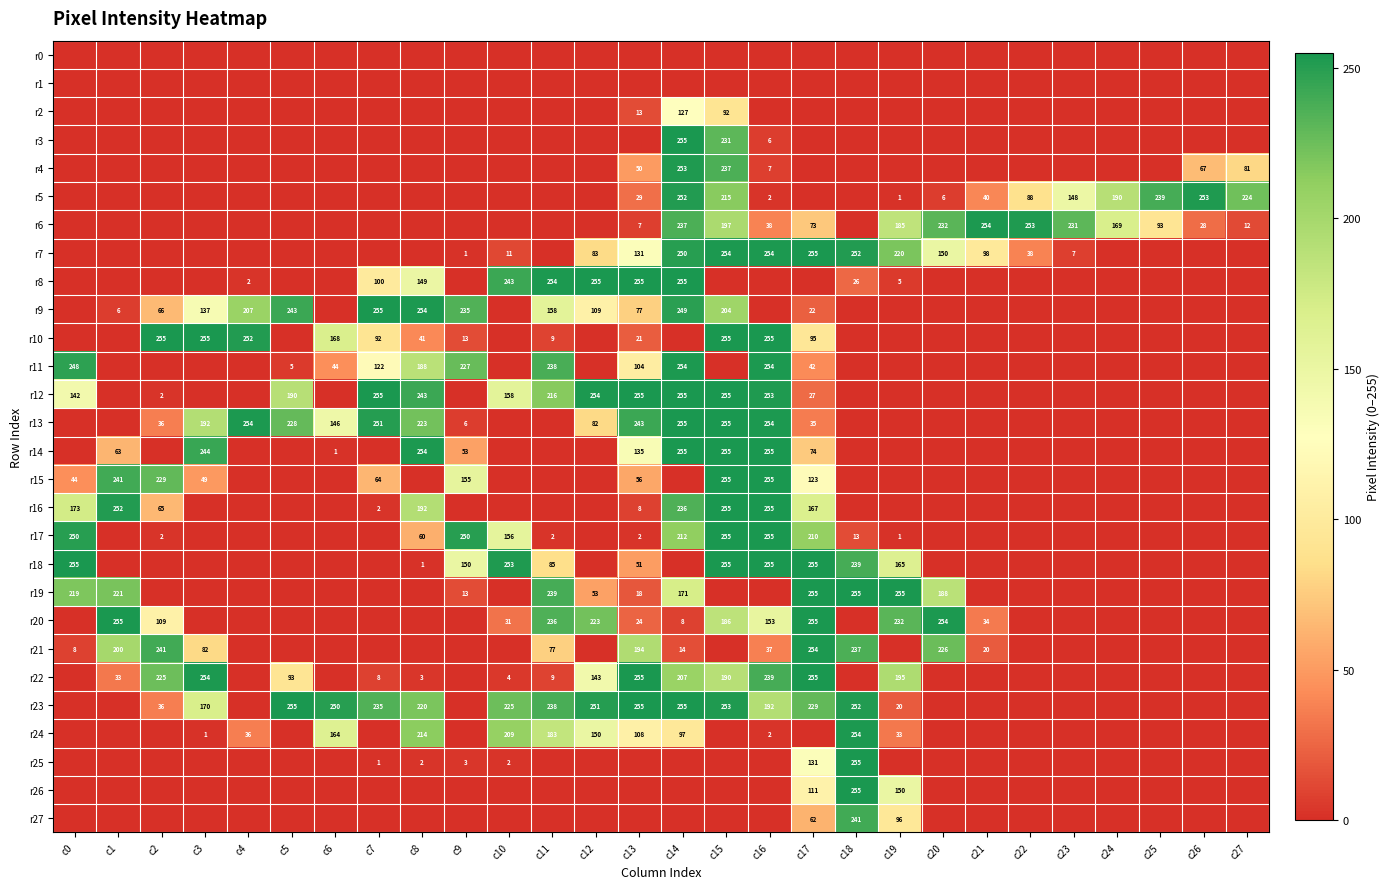

True or false: r6 has a value of 39 at c26.

False